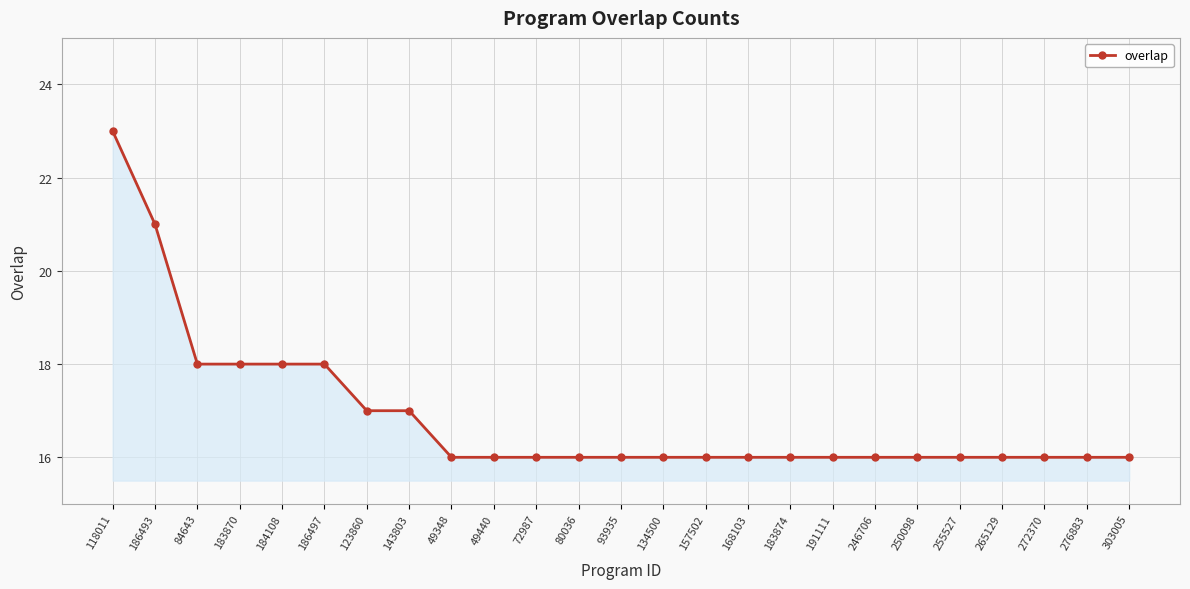

What is the change in value from 118011 to 250098?

-7